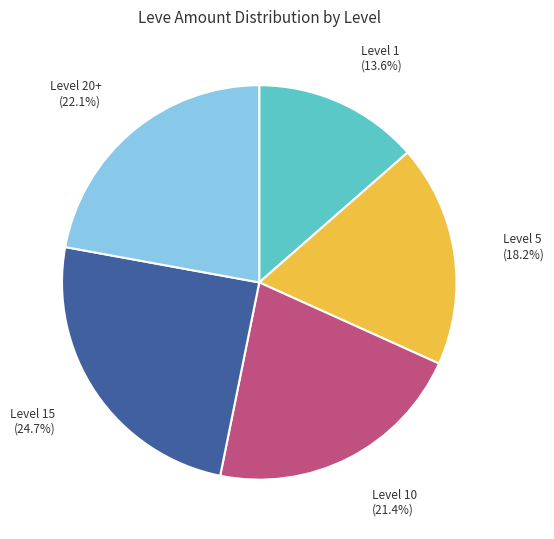

Rank the categories by value from highest to lowest.

Level 15, Level 20+, Level 10, Level 5, Level 1